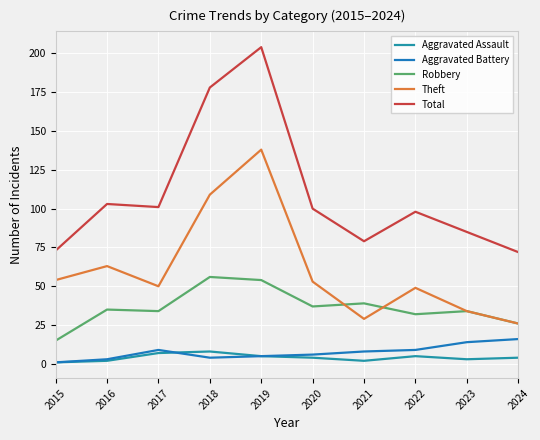

At which label is Theft closest to 82?

2016